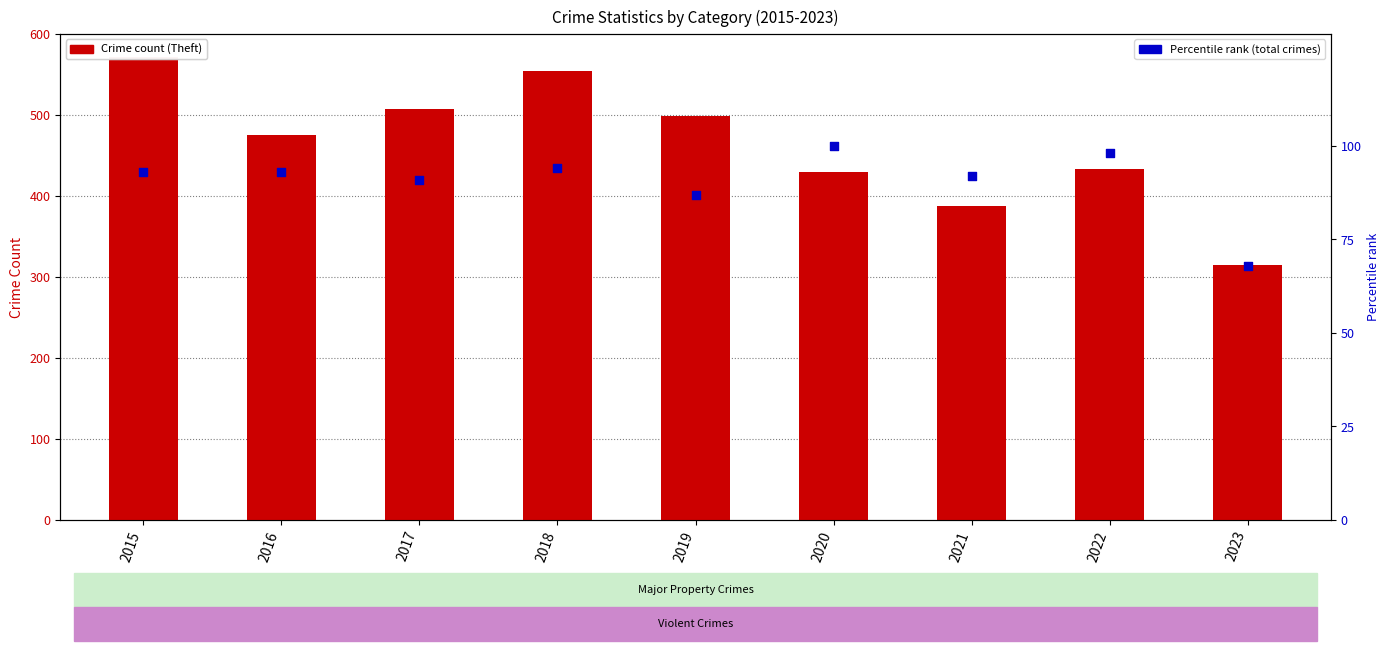

Which series has the widest spread of Y values?

Theft